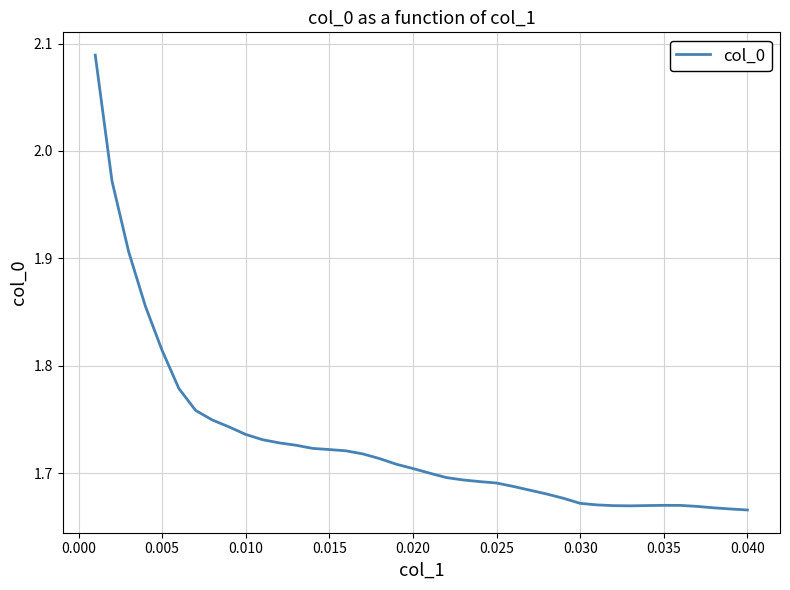

What is the difference between the maximum and minimum values?

0.4